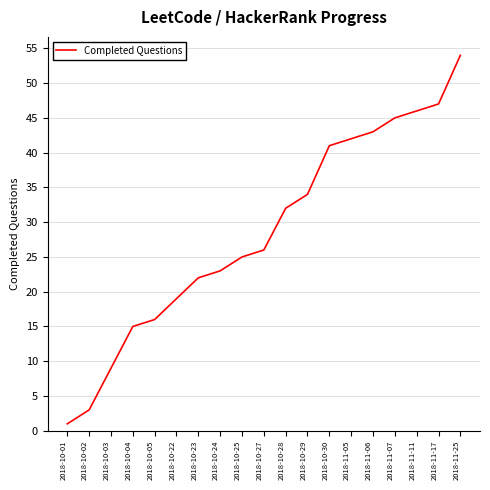

What is the change in value from 2018-10-29 to 2018-11-11?

+12